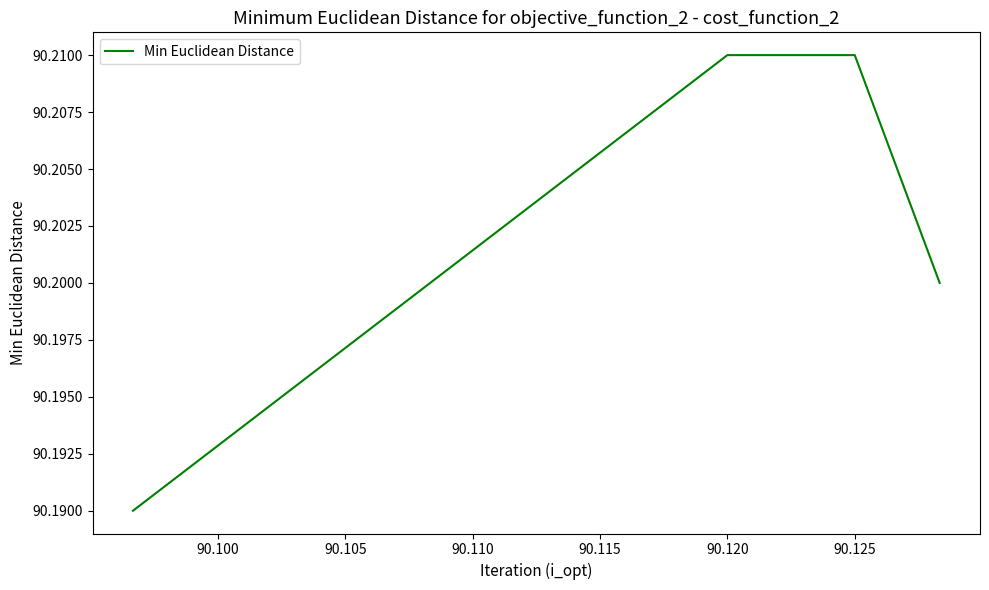

Read the value at 90.120.

90.2